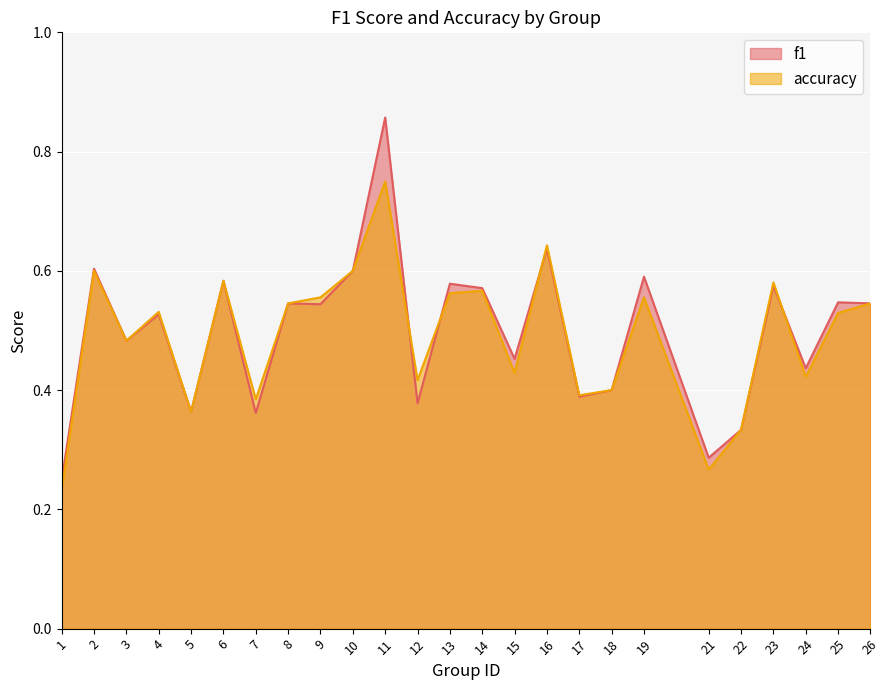

The f1 series shows 0.4 at 12. True or false?

True